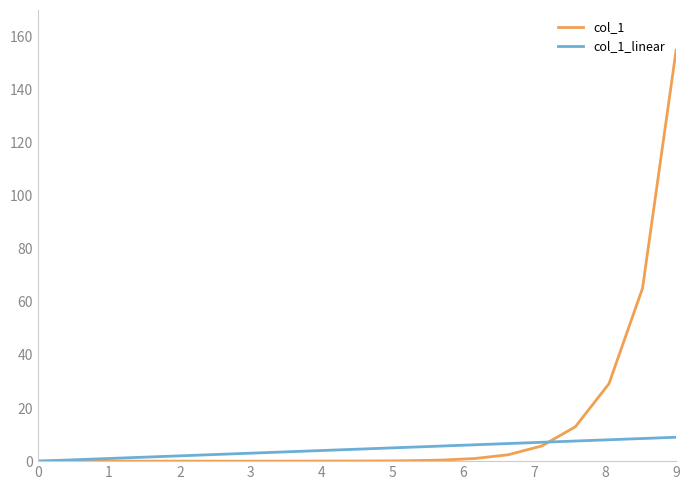

Rank the series by their average value, from highest to lowest.

col_1, col_1_linear